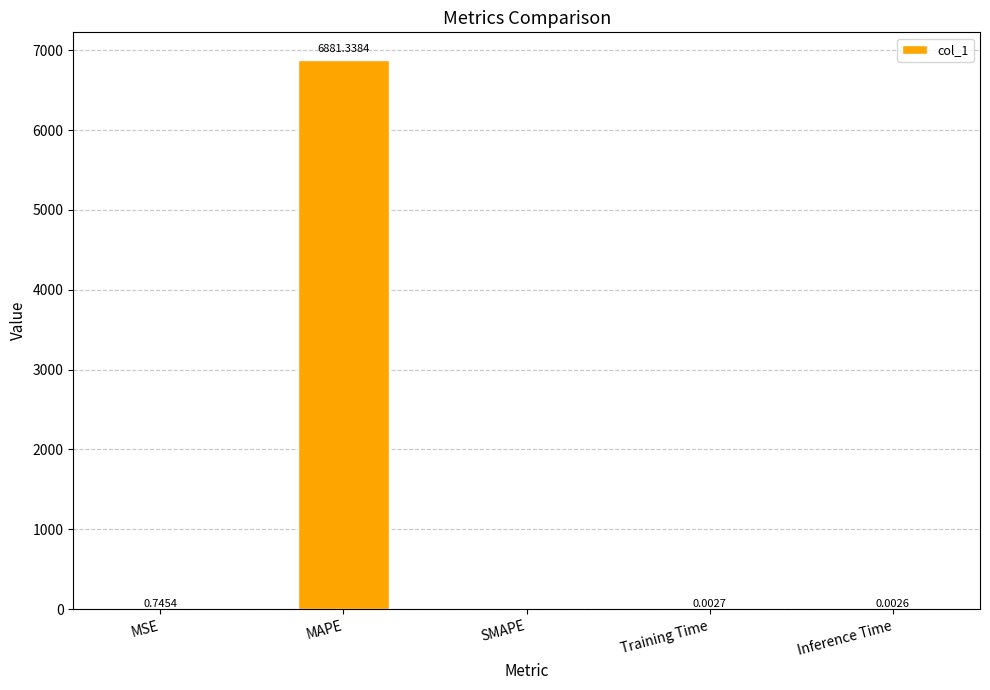

Which has a higher value, Inference Time or SMAPE?

Inference Time